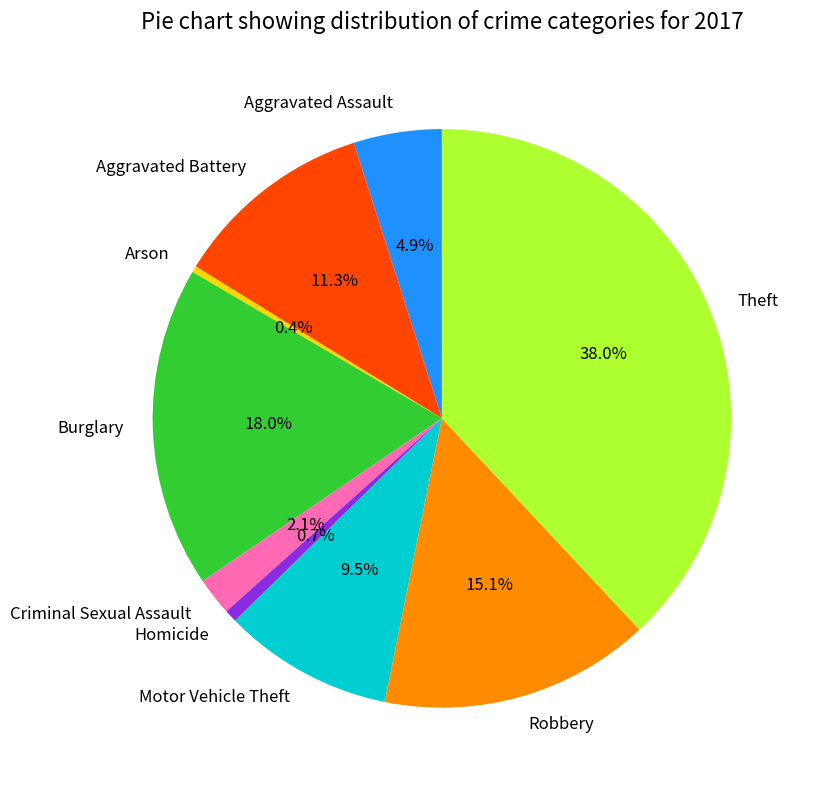

To the nearest percent, what is the difference between the largest and smallest slice percentages?

38%